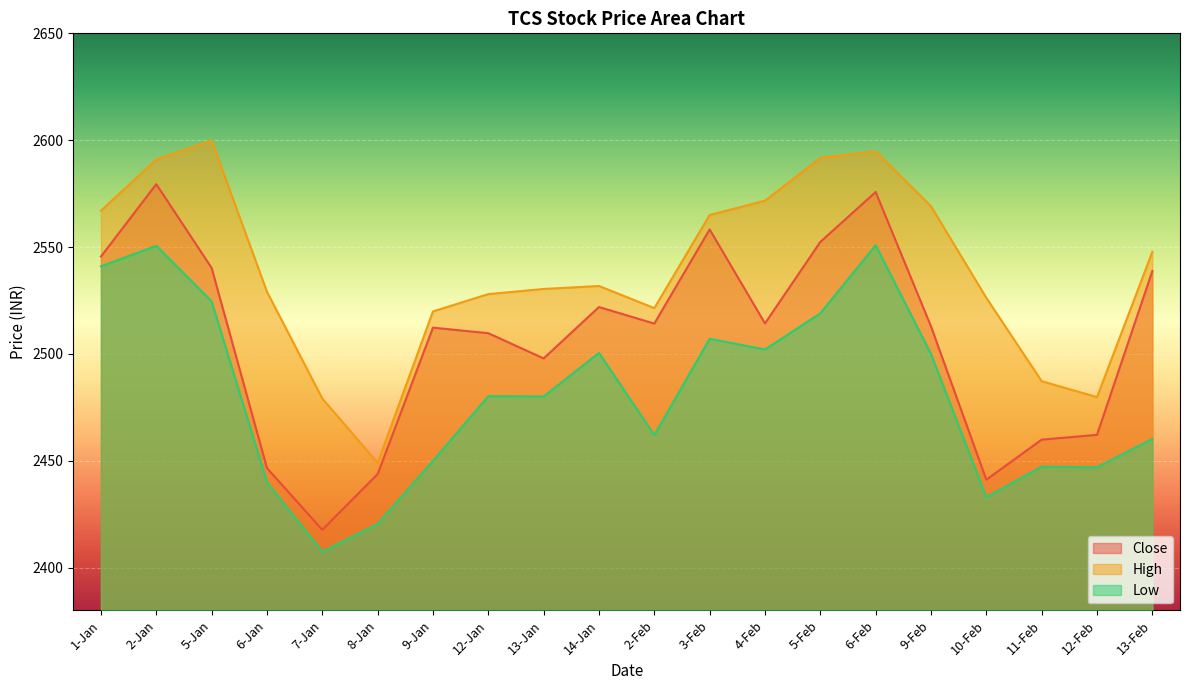

What is the label of the 14th point from the right?

9-Jan